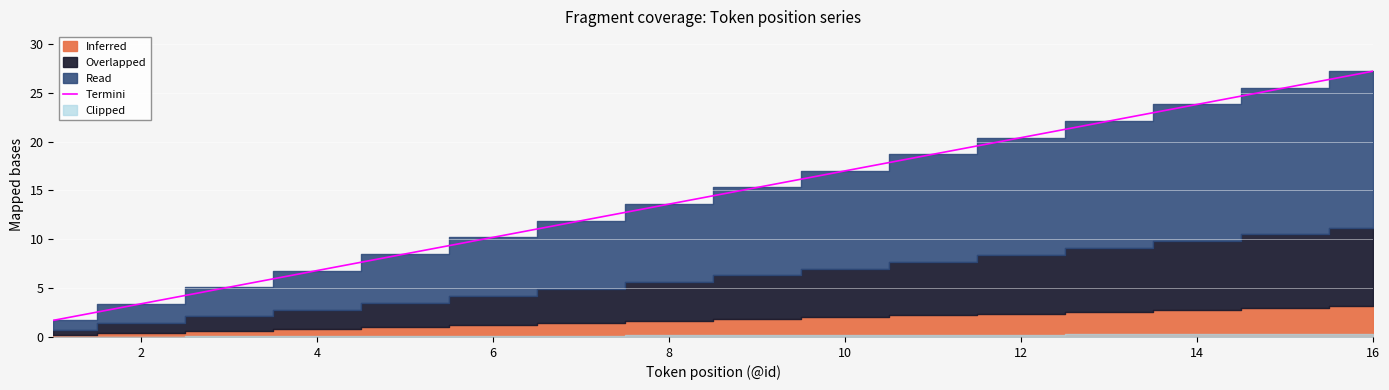

How many data points are less than 15?

8